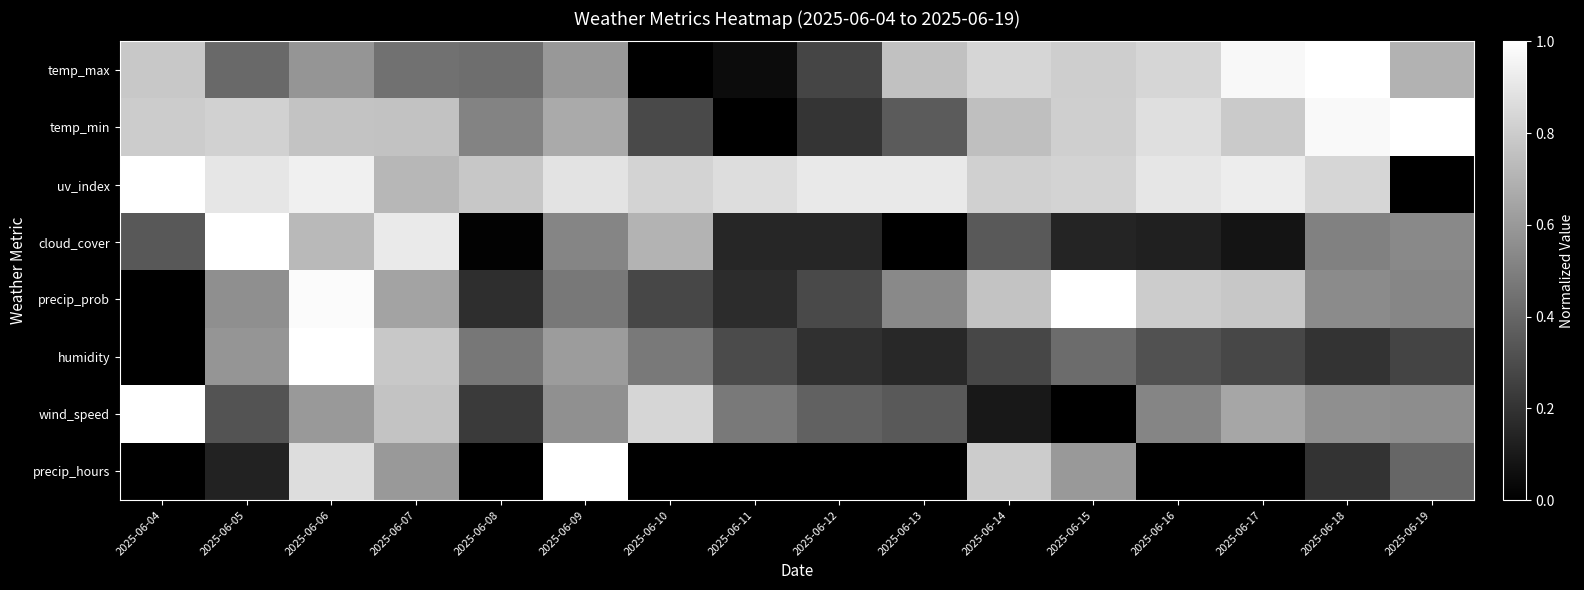

At which category is the sum across all series the highest?

2025-06-06